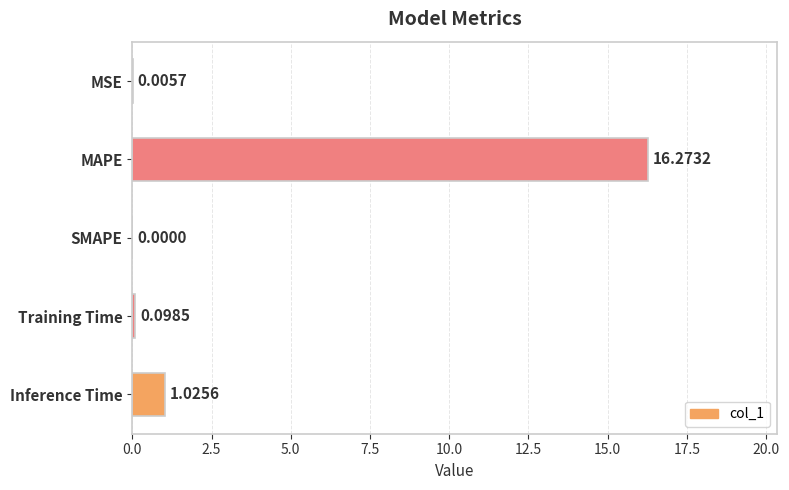

At which label is the value closest to 8?

Inference Time